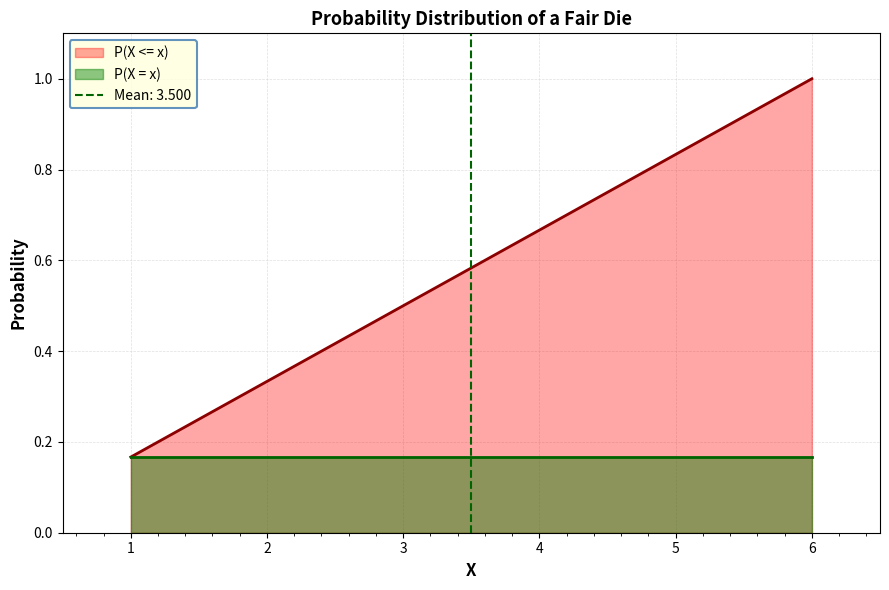

Between 6 and 4, which is larger?

6